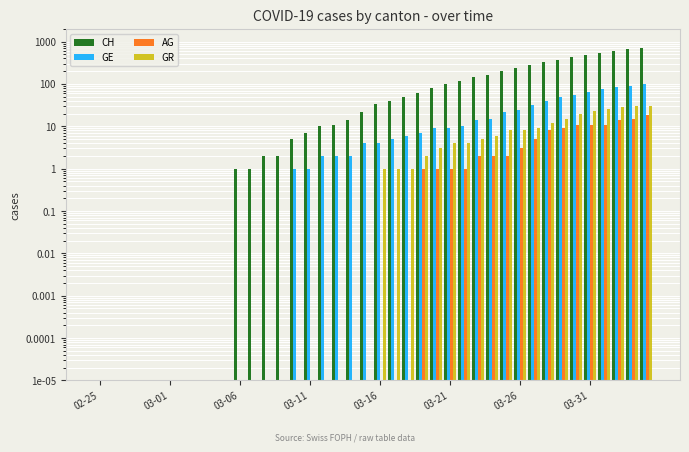

Which category has the lowest value in the AG series?

02-25